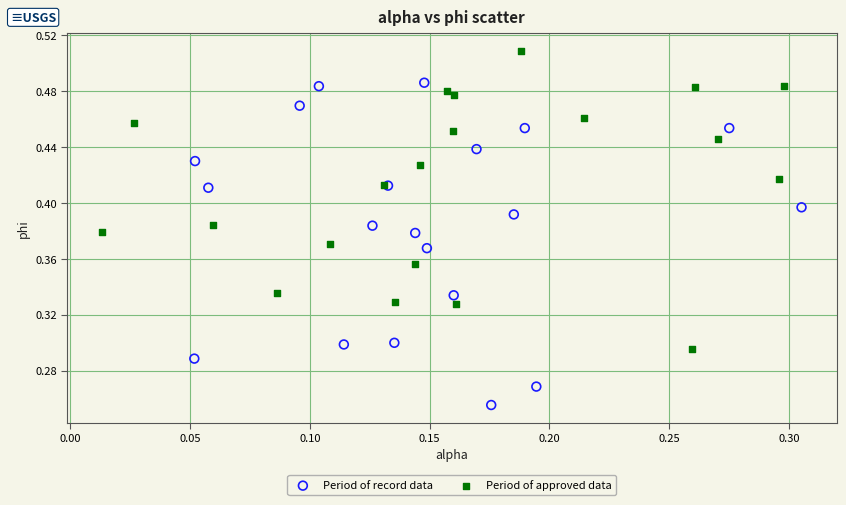

Which series reaches the maximum Y coordinate?

Period of approved data